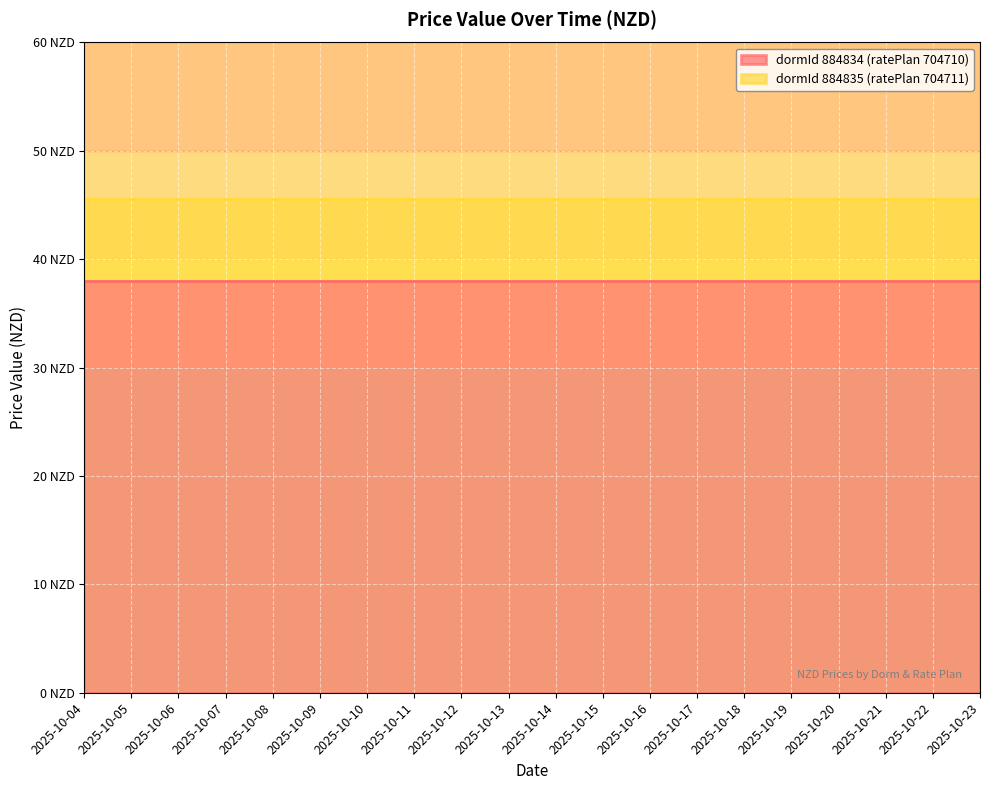

What is the sum of all dormId 884835 (ratePlan 704711) values?

912.0